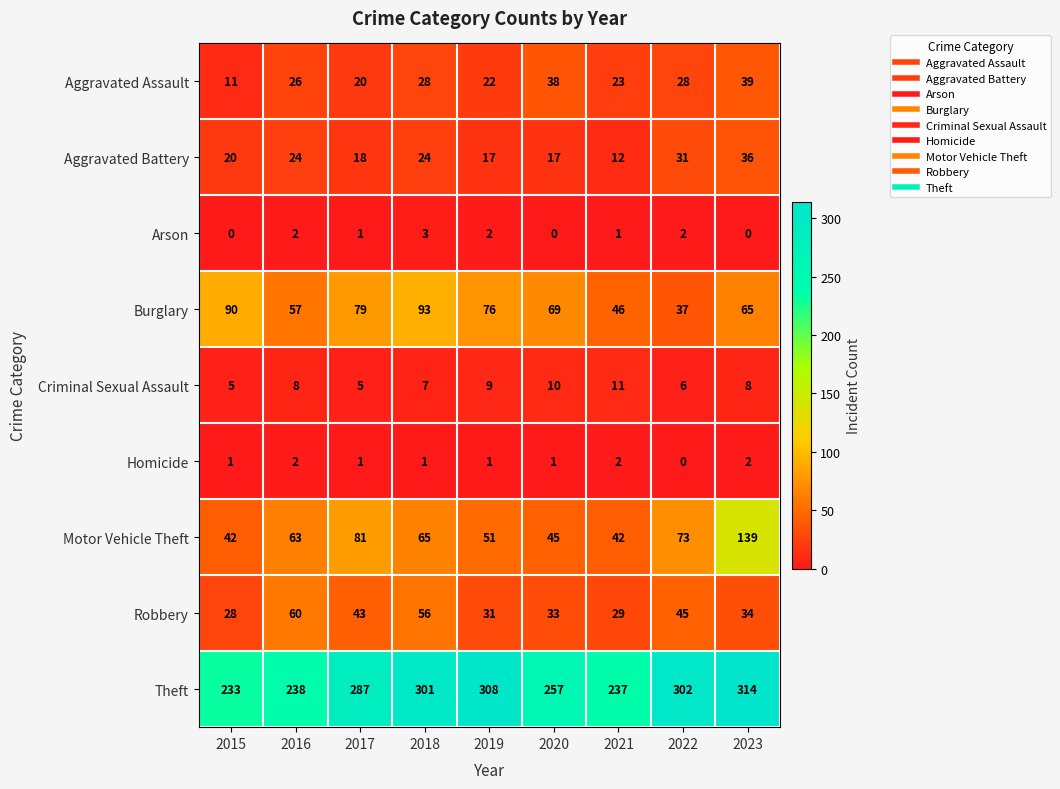

The value of Theft at 2016 is 120. True or false?

False